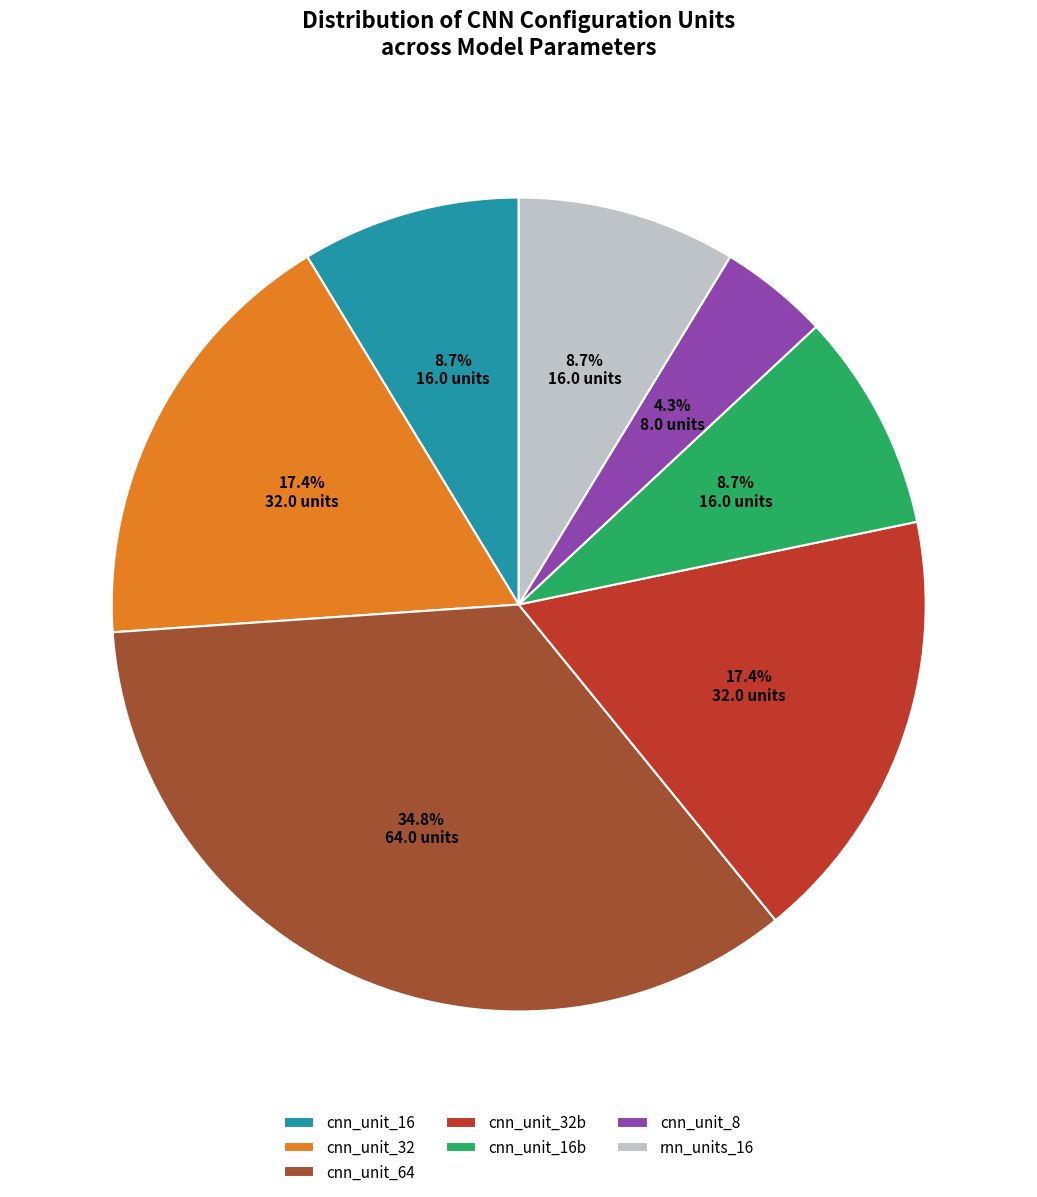

Which slice is the largest?

cnn_unit_64